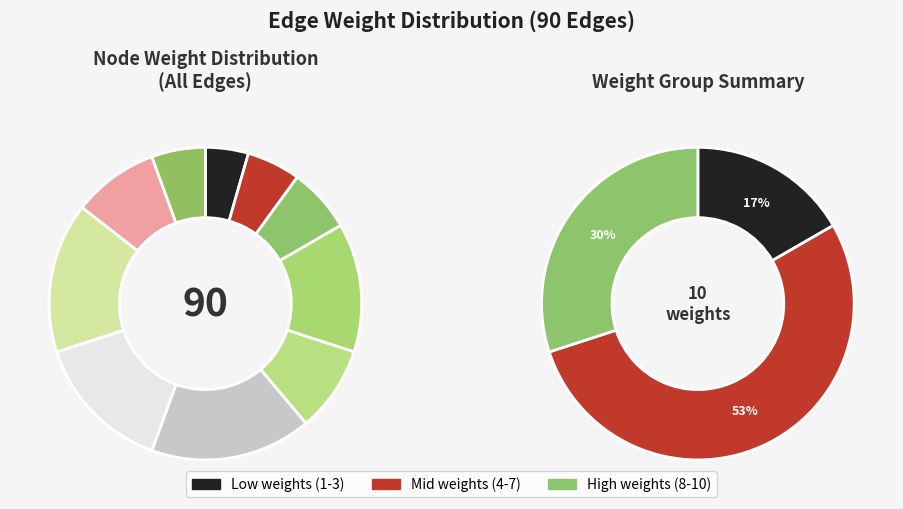

The weight_4 slice represents 19% of the pie. True or false?

True